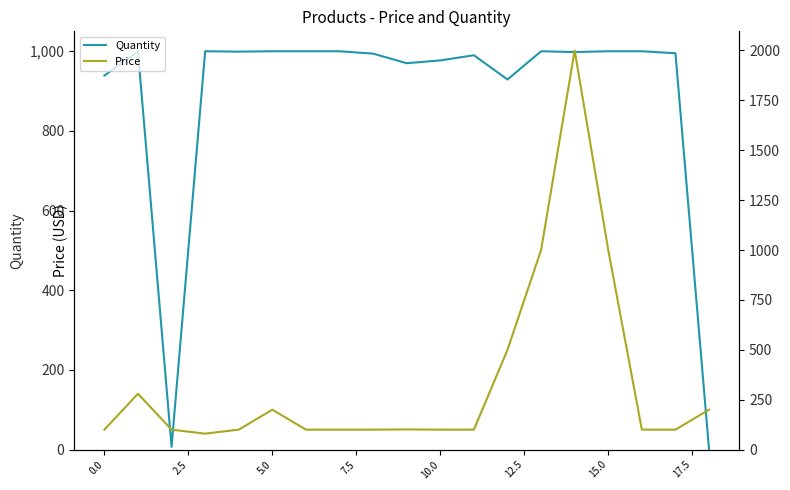

What is the highest value of the Quantity series?

1000